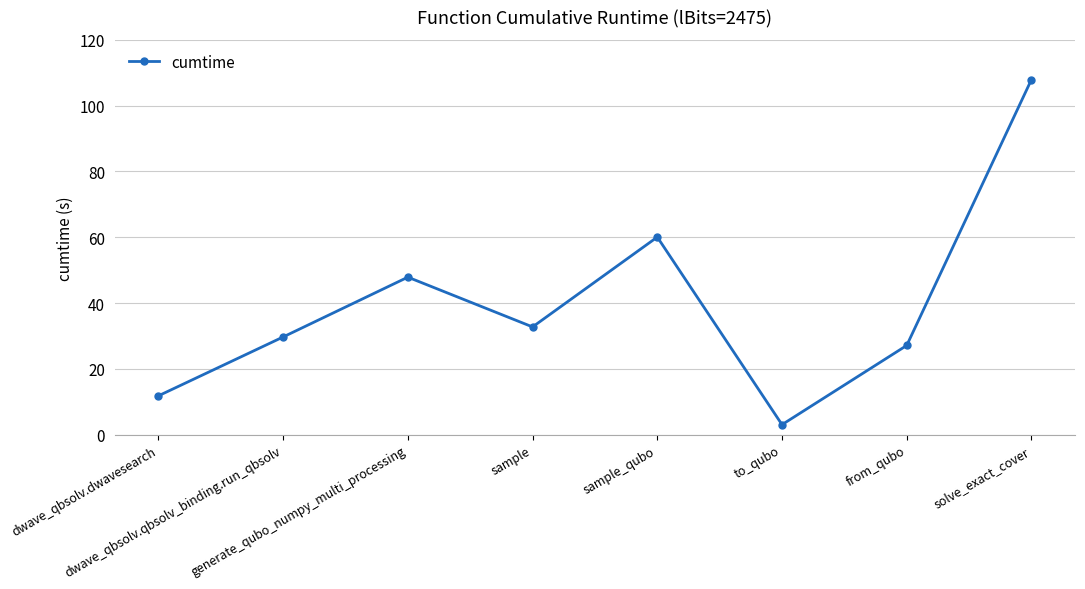

How many values exceed 32?

4